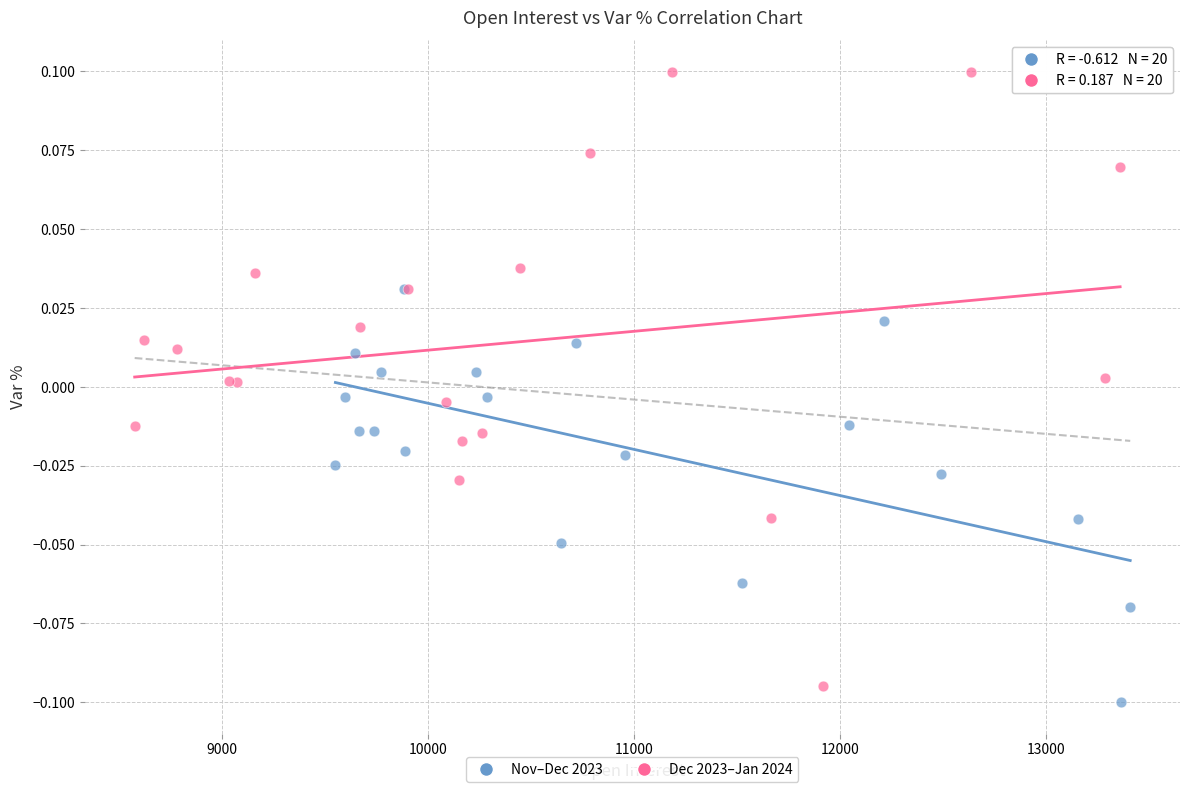

What are all the series names shown in the legend?

Nov–Dec 2023, Dec 2023–Jan 2024